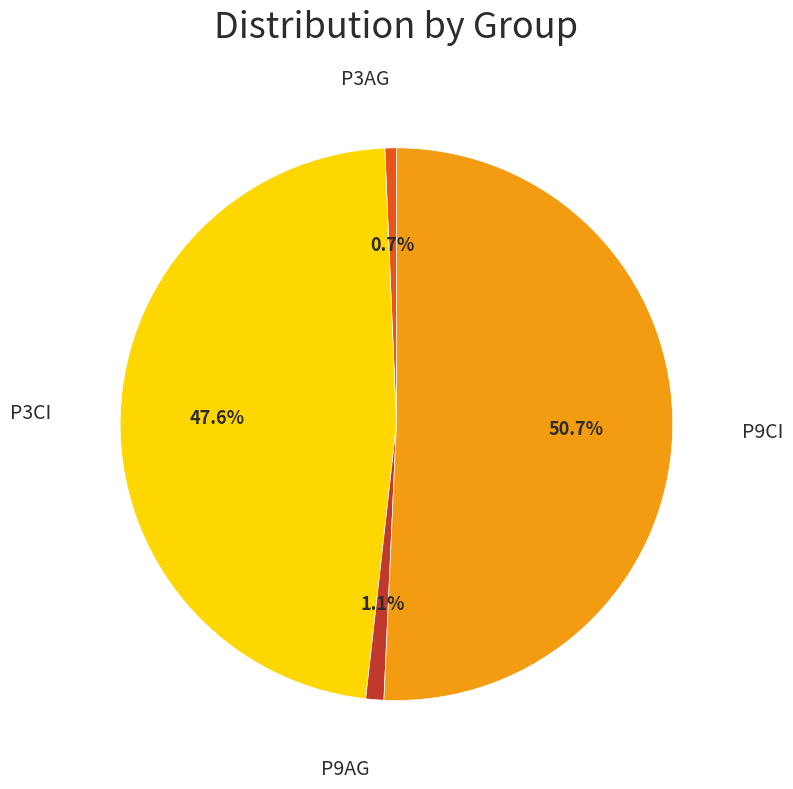

Is the sum of P3CI and P9CI greater than half?

Yes